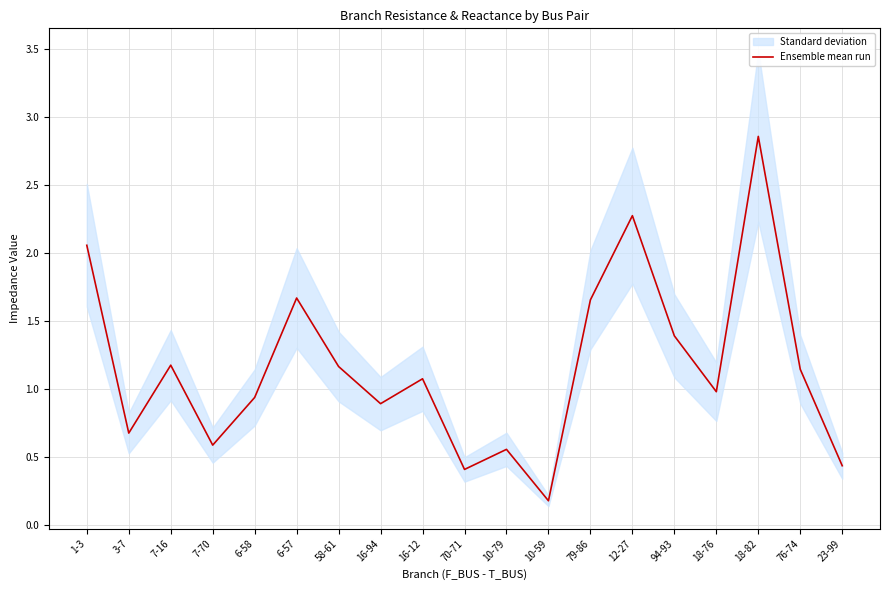

Which category has the lowest value across all series?

10-59